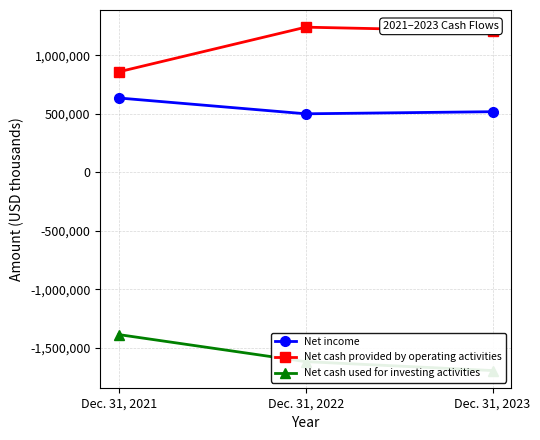

What is the value of the Net cash used for investing activities point at the 1st from the left?

-1386929